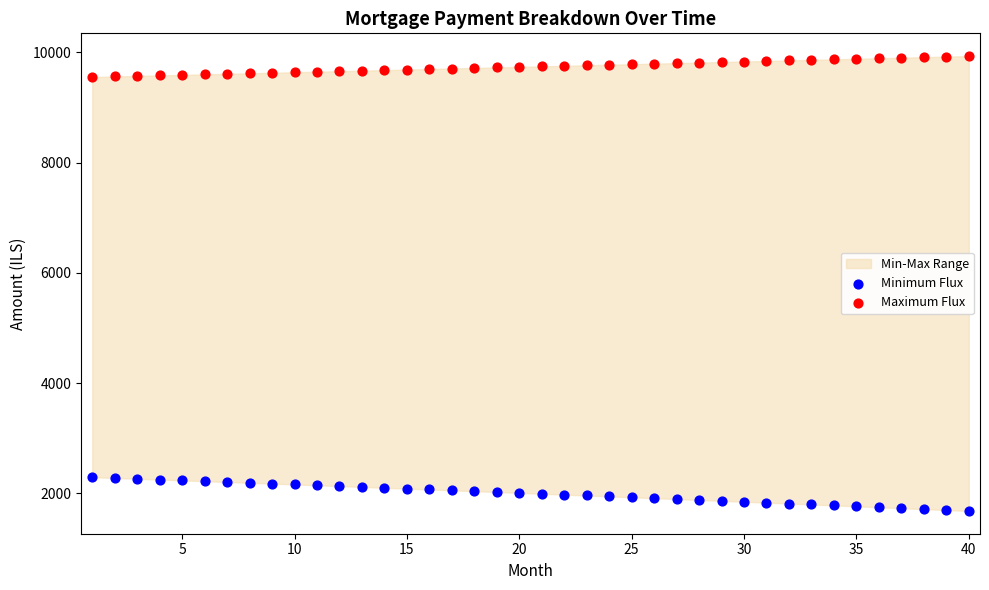

Across all data points, what is the range of Y values (max minus min)?

8249.7